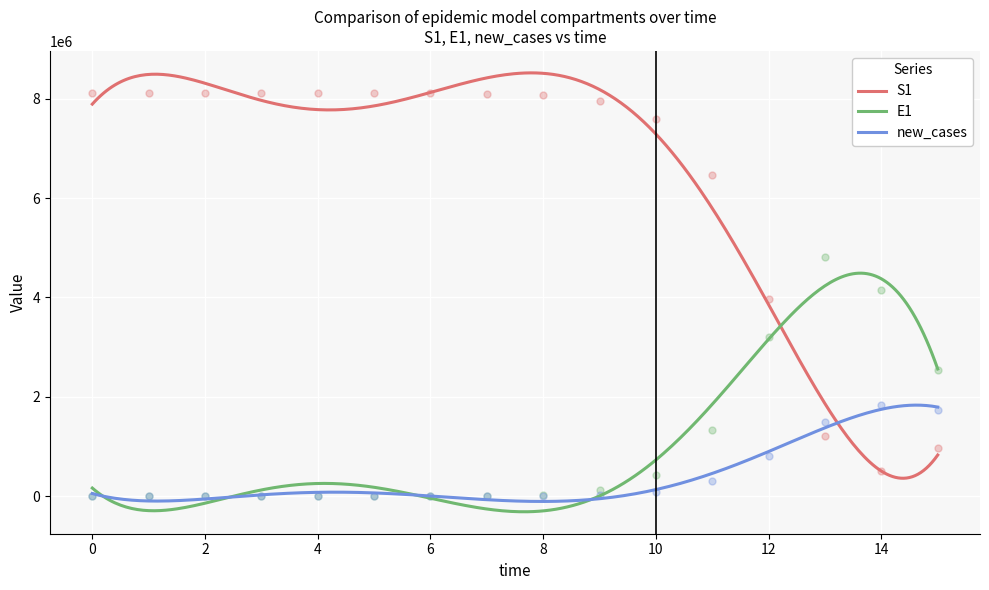

Which series has the largest total across all categories?

S1